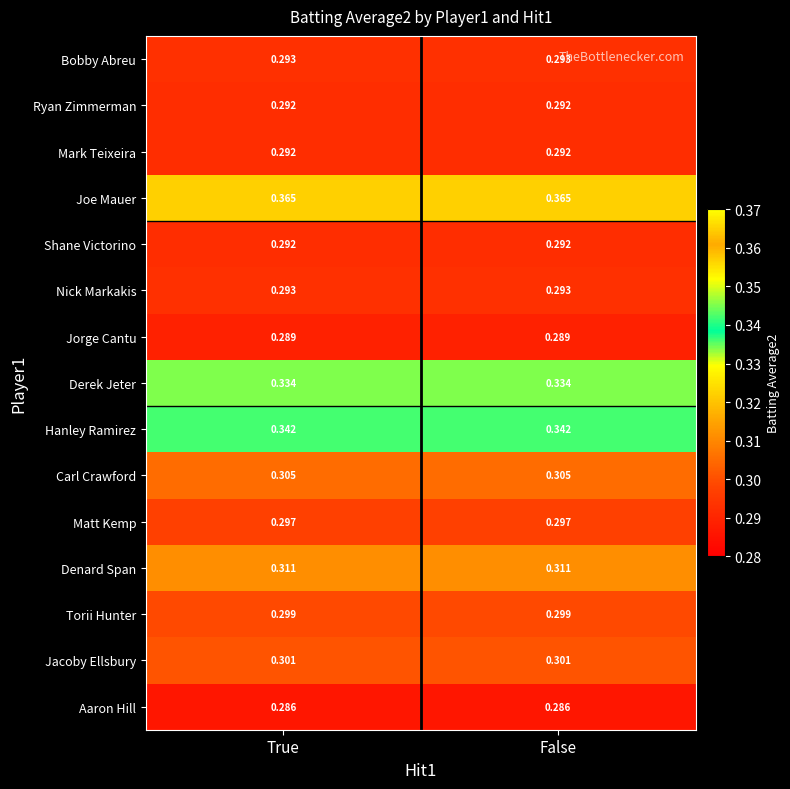

Is the value of Joe Mauer at False greater than the value of Nick Markakis at False?

Yes